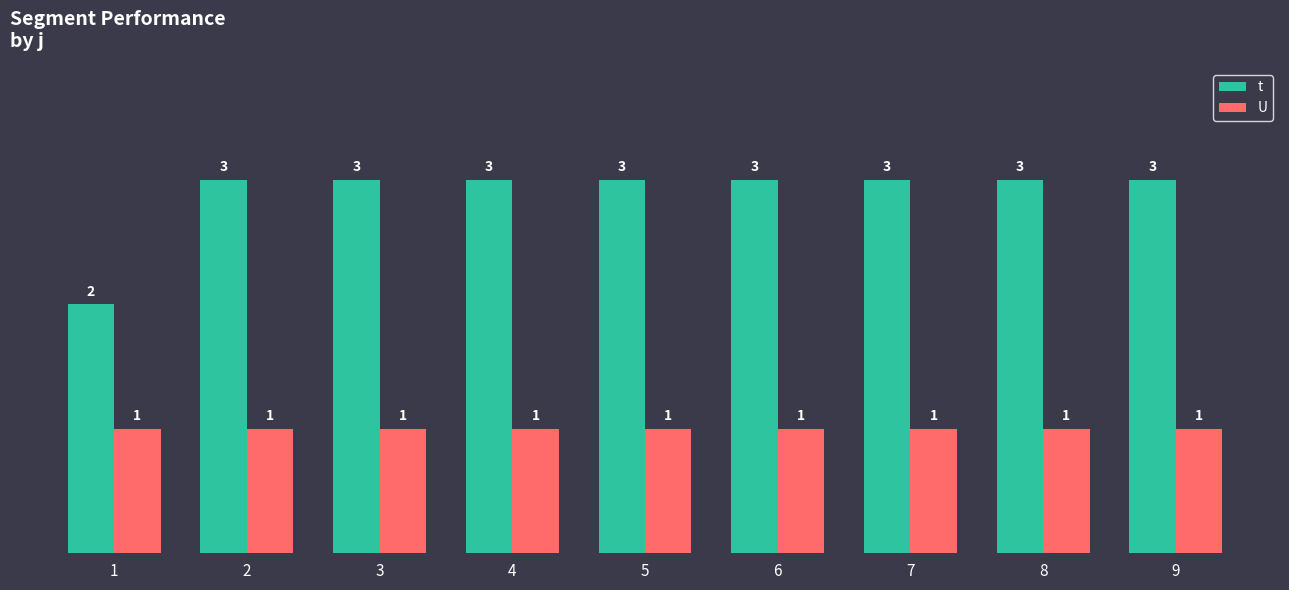

List the series in order of their peak value, highest first.

t, U